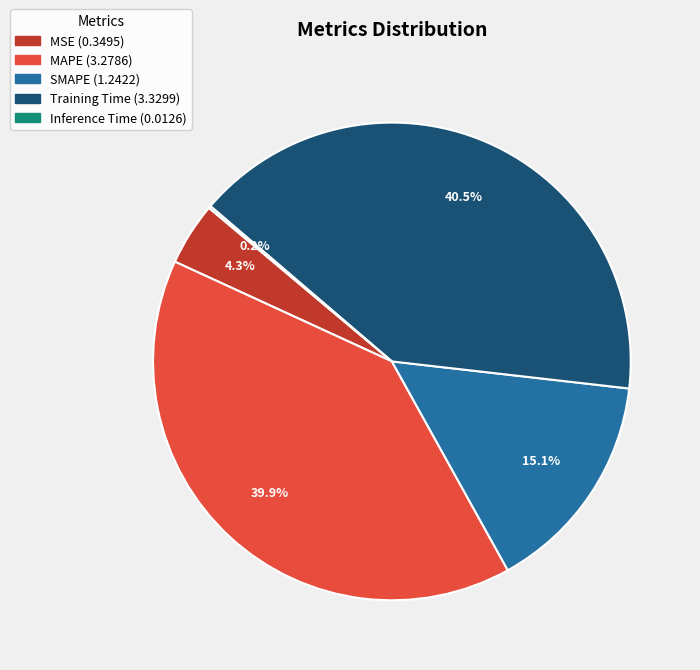

What percentage is NOT represented by MAPE?

60.1%